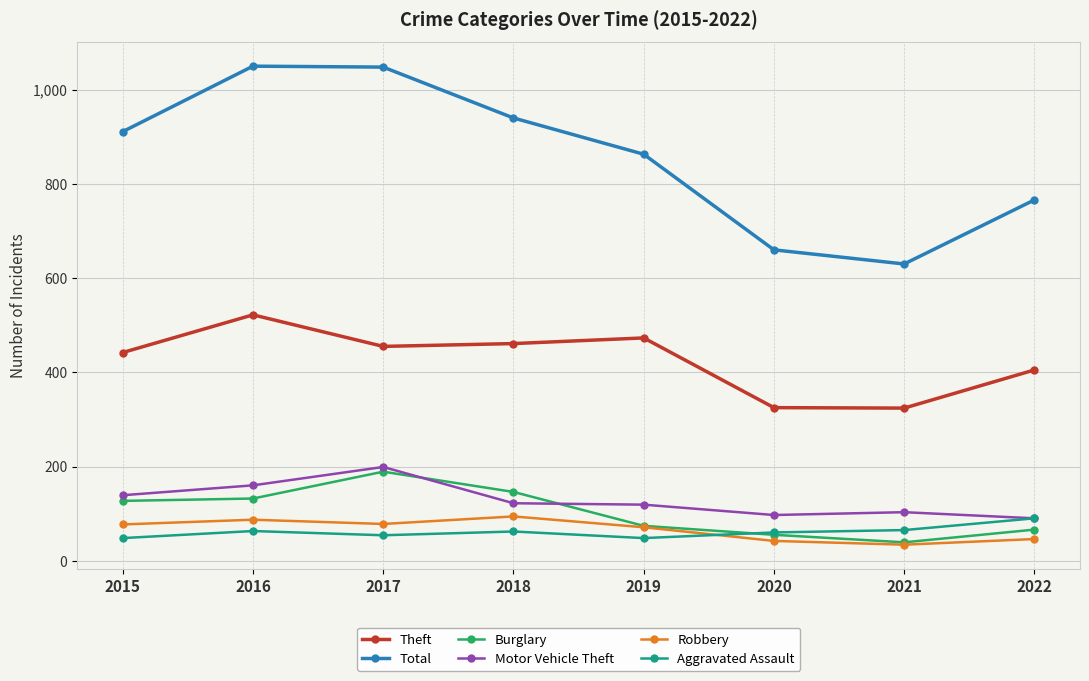

The value of Motor Vehicle Theft at 2019 is 171. True or false?

False